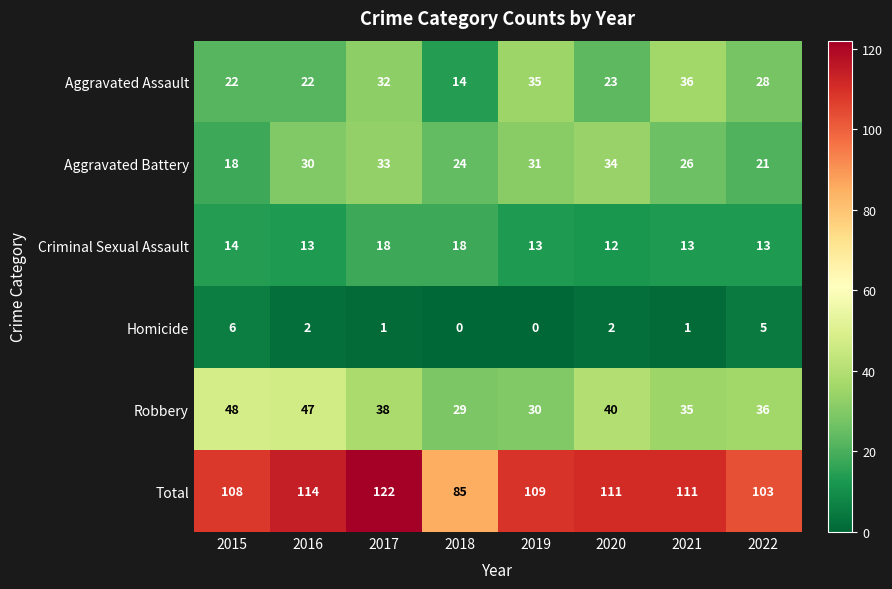

Which series has the largest total across all categories?

Total